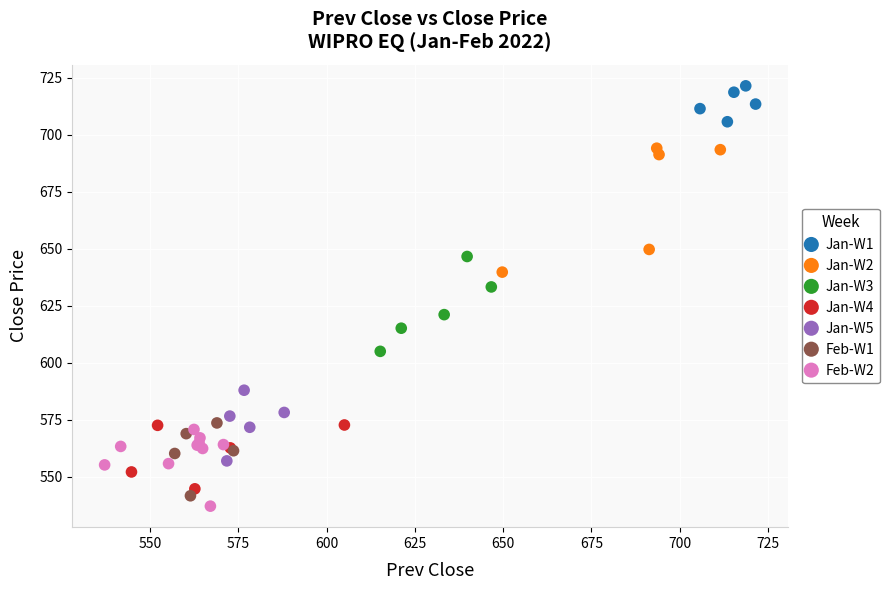

Which series contains the highest Y value?

Jan-W1